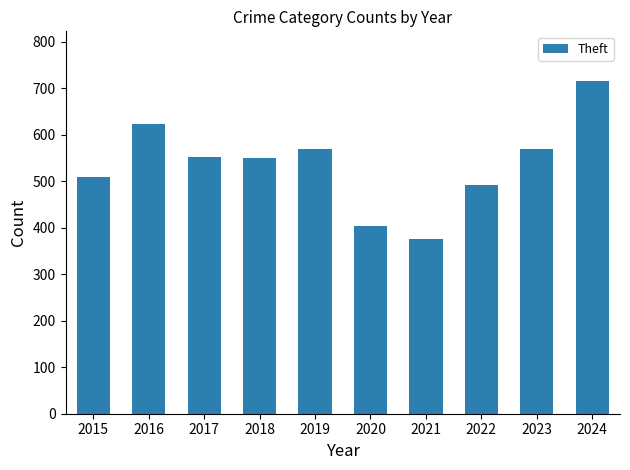

Where does the data first go above 552?

2016